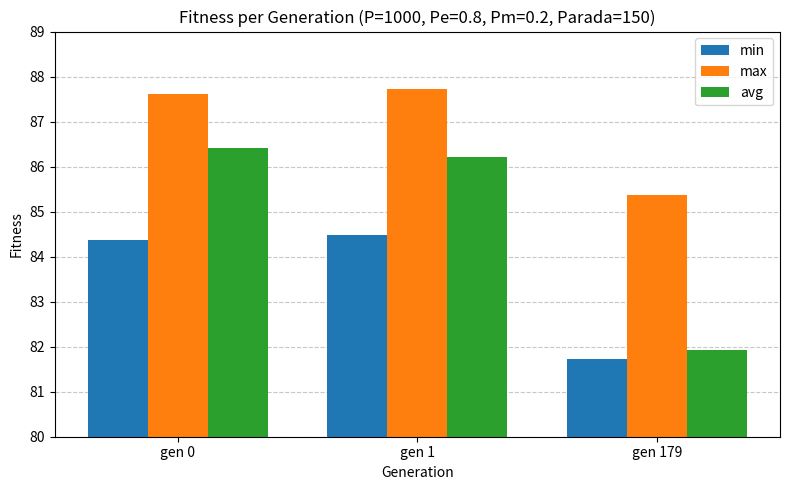

Reading right to left, transcribe all the data shown in this chart.

min: 81.7	84.5	84.4
max: 85.4	87.7	87.6
avg: 81.9	86.2	86.4